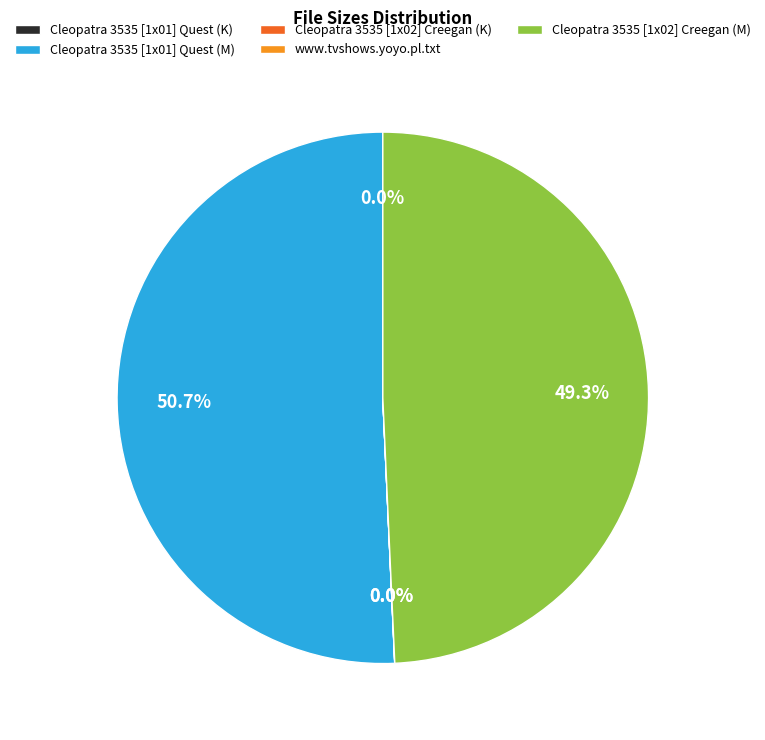

Which category has the biggest portion of the pie?

Cleopatra 3535 [1x01] Quest (M)